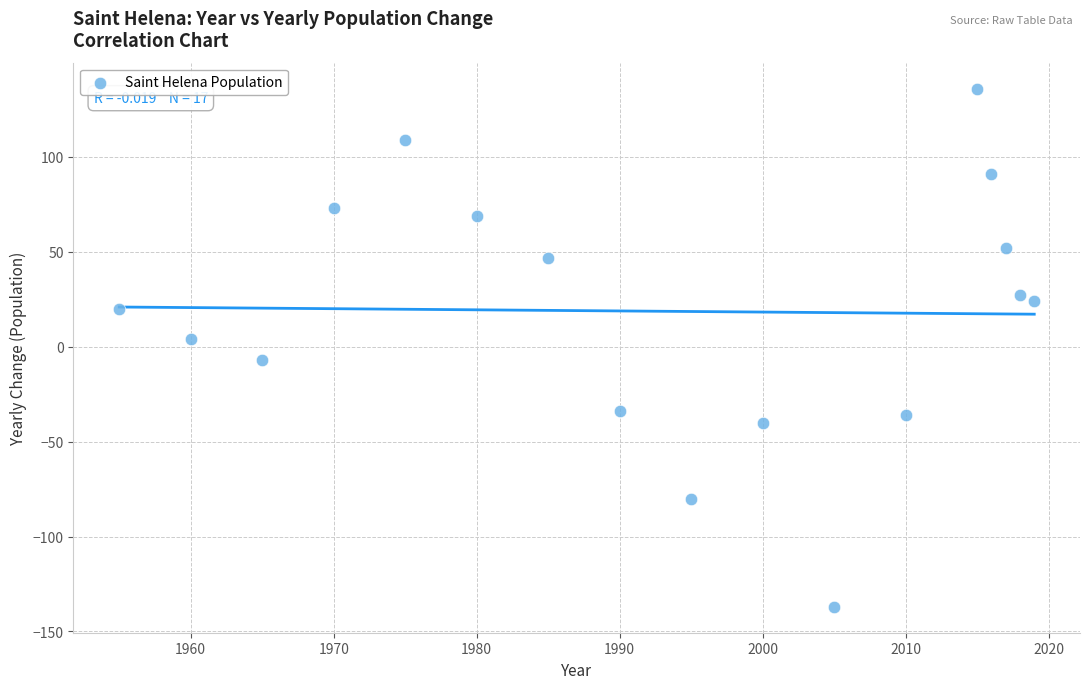

What is the range of X values (max minus min)?

64